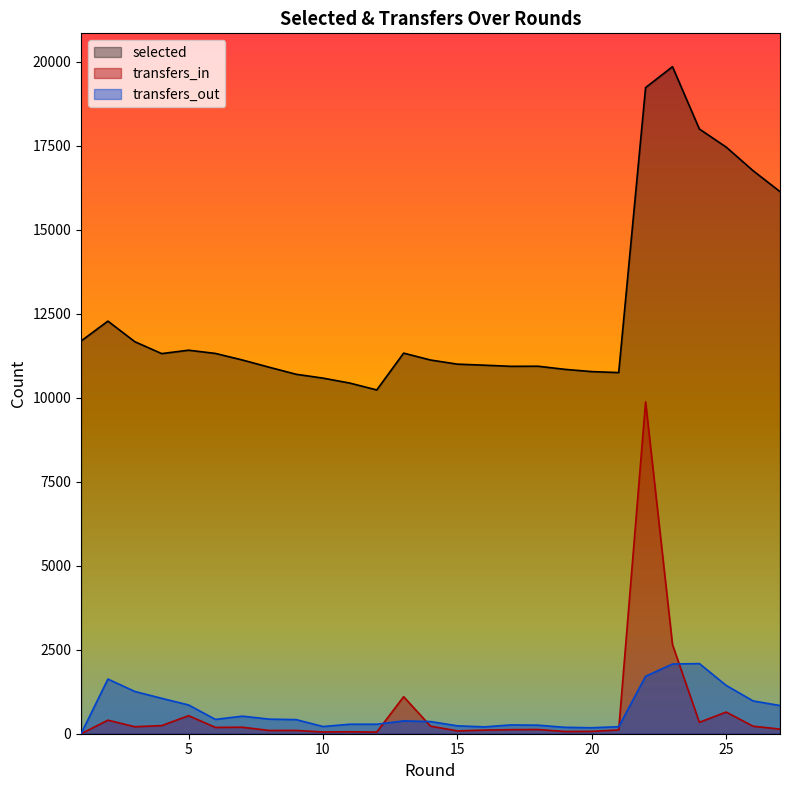

What is the value of the transfers_in point at the 7th from the left?

193